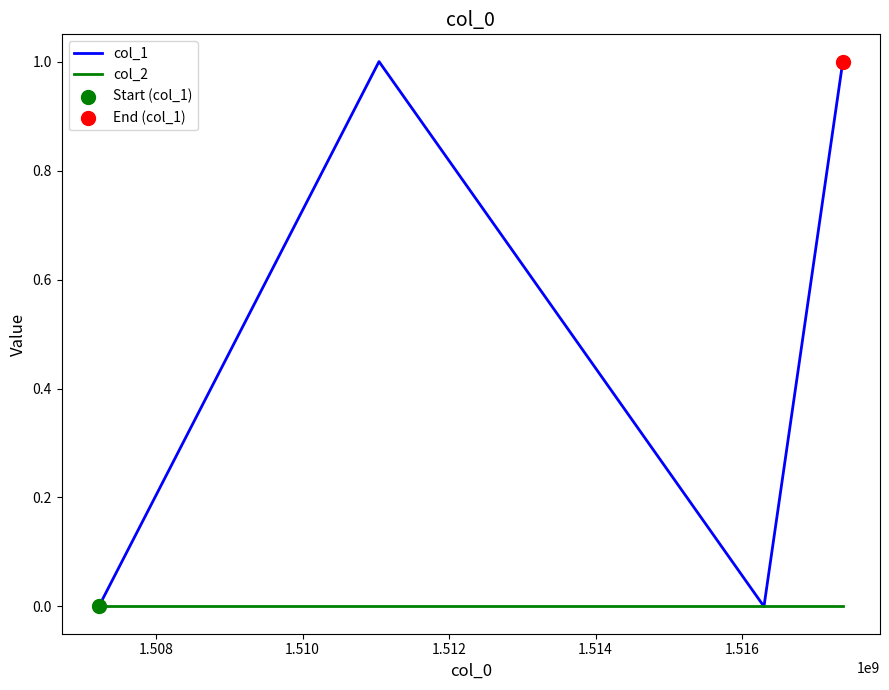

Which series has the largest range (max minus min)?

col_1